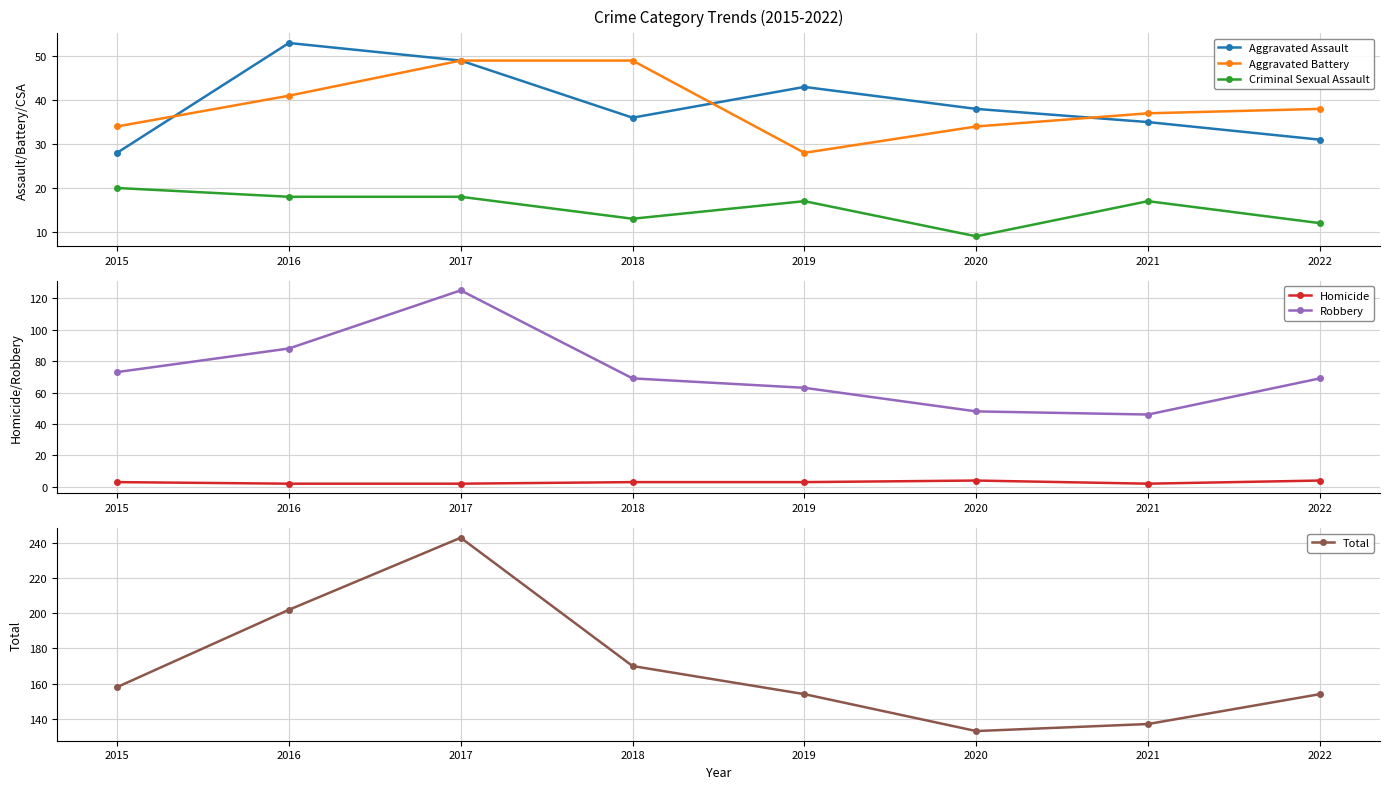

What is the approximate value of Homicide at 2019?

3